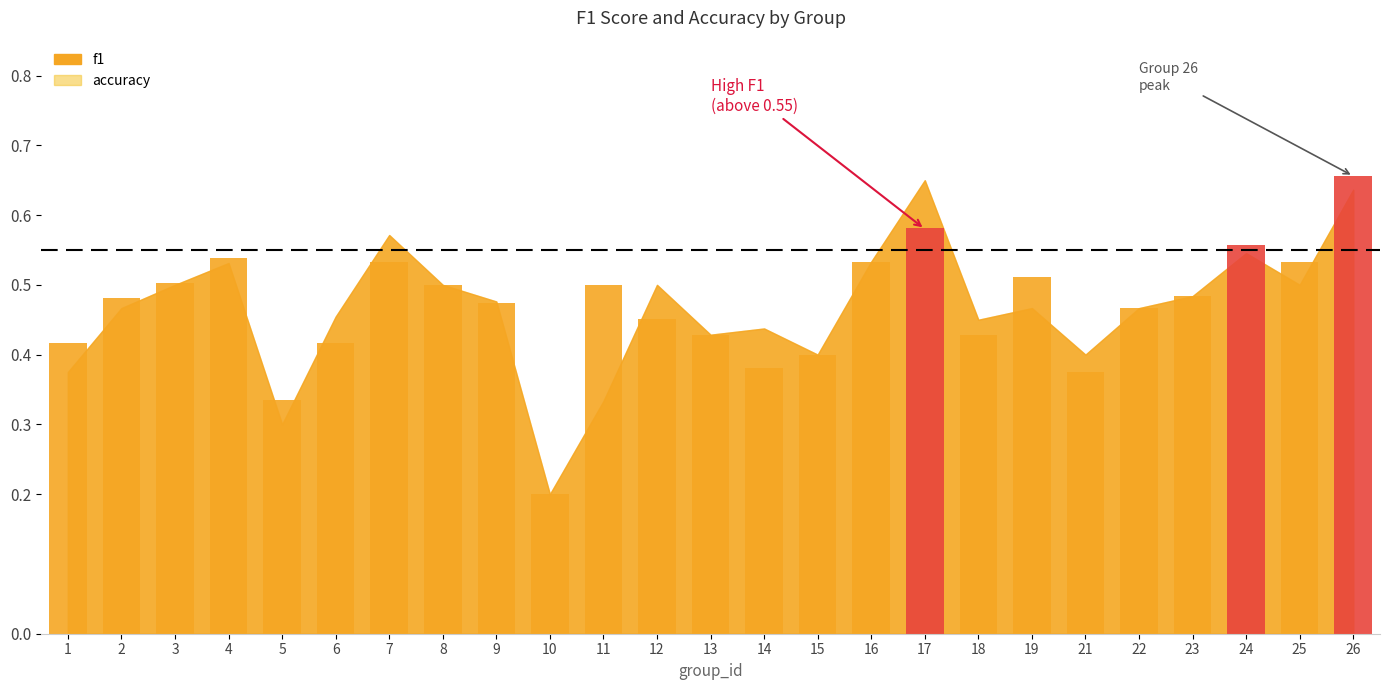

Is the value of accuracy at 10 greater than the value of f1 at 11?

No